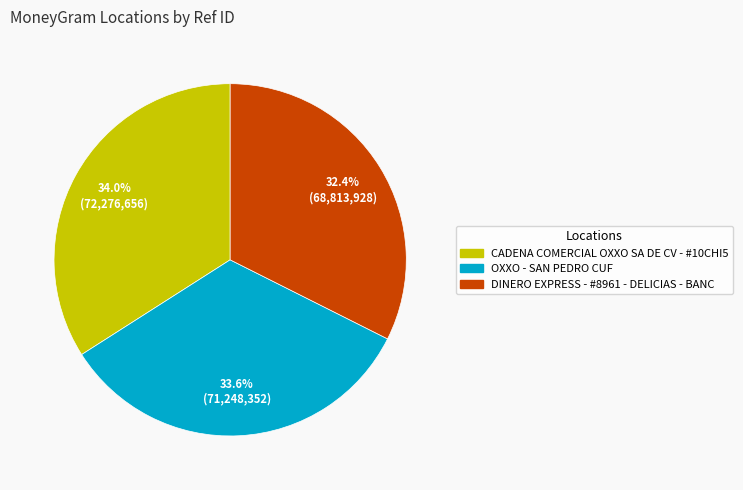

What is the smallest slice in the pie chart?

DINERO EXPRESS - #8961 - DELICIAS - BANC